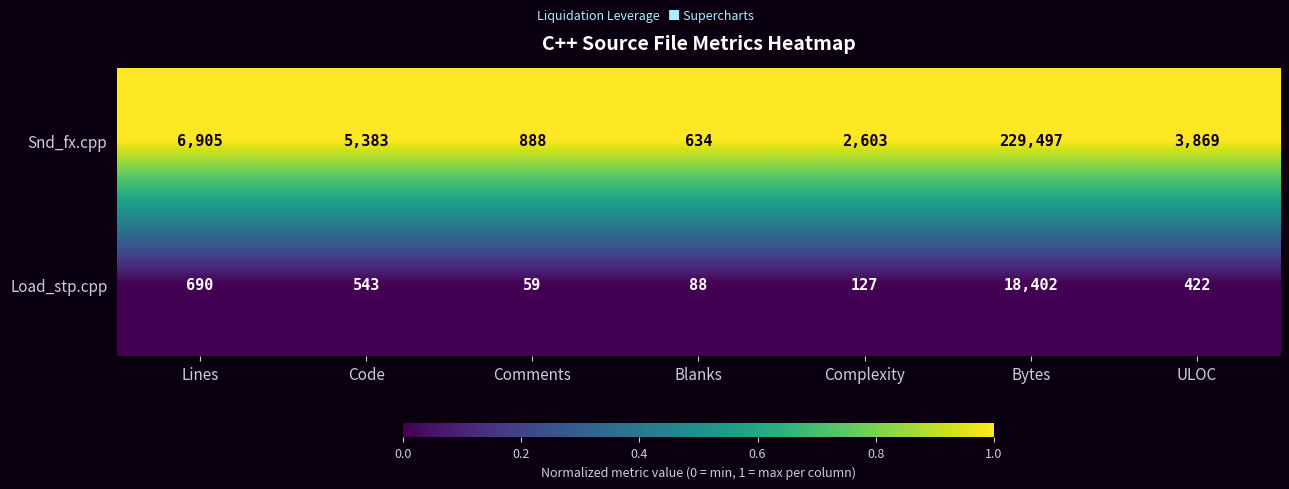

Which series has the largest range (max minus min)?

Snd_fx.cpp